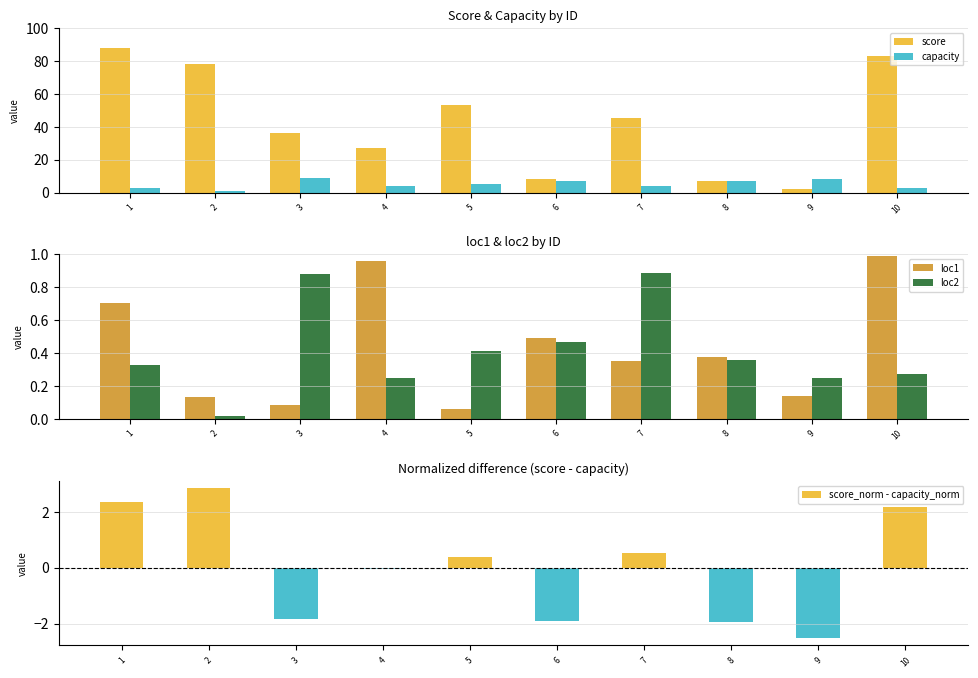

Between 7 and 2, which is larger?

2